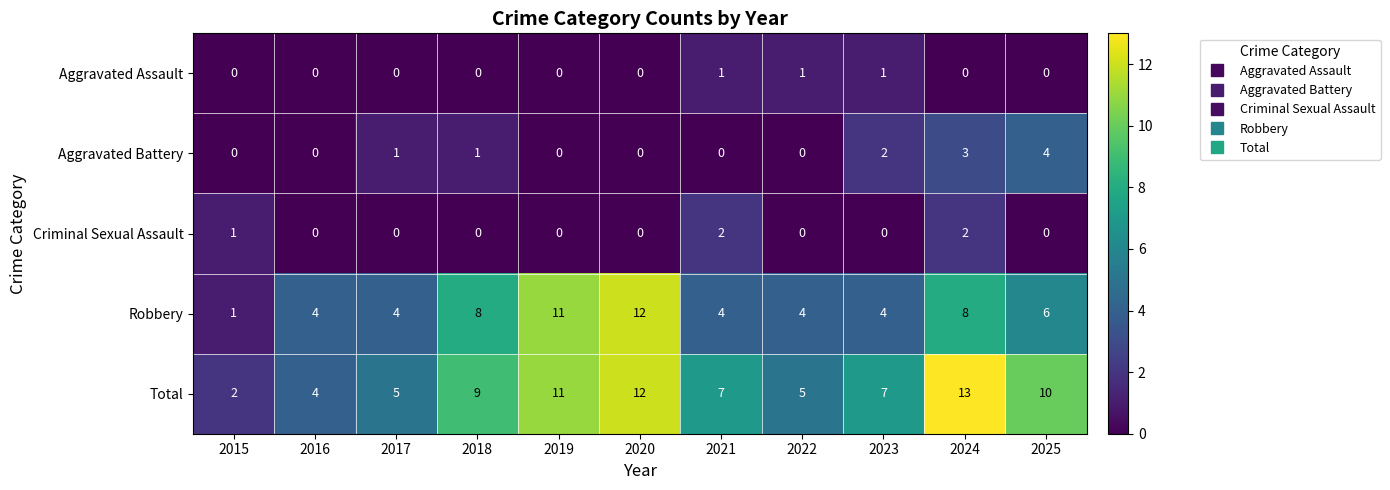

How many Aggravated Assault values are between 0 and 1?

11